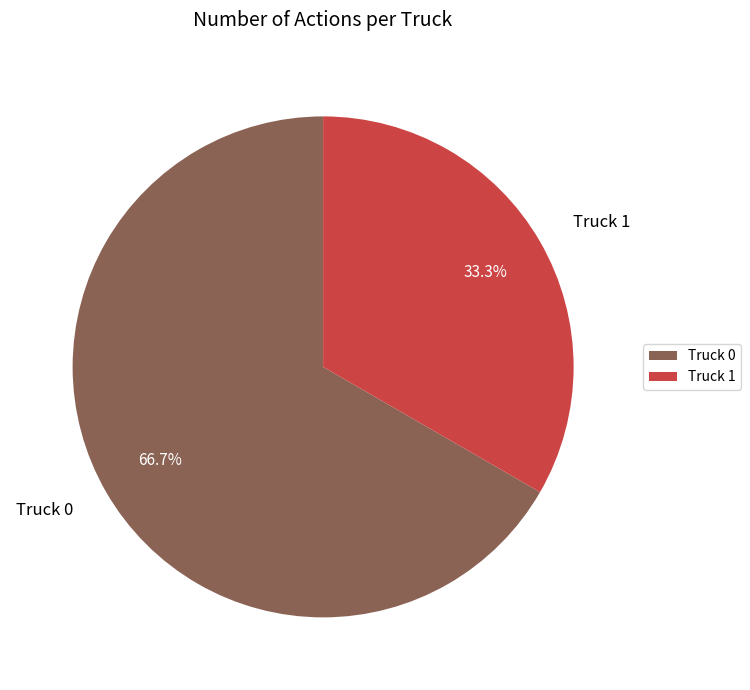

To the nearest percent, what is the combined percentage of Truck 0 and Truck 1?

100%